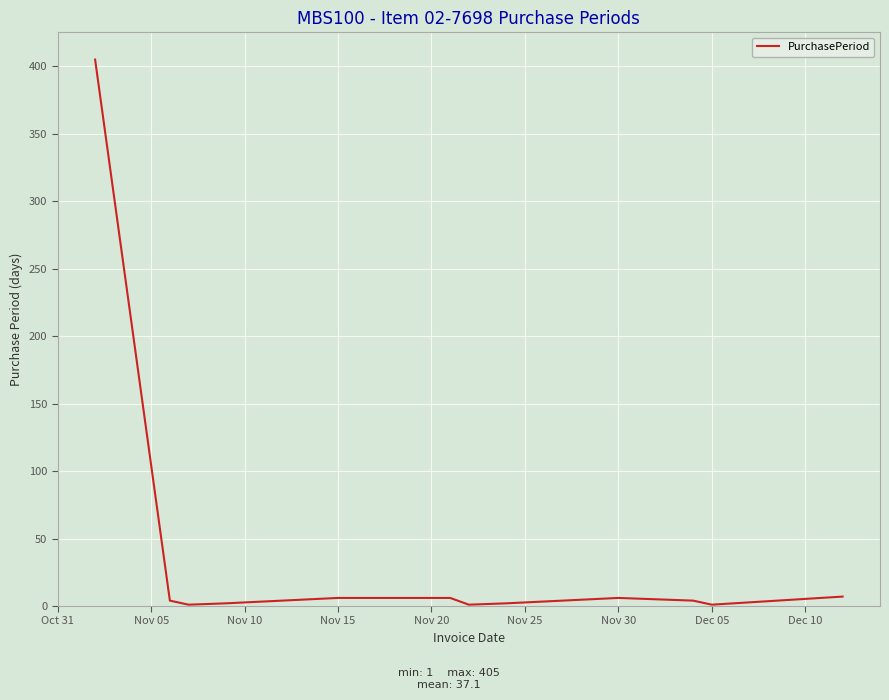

What is the difference between the maximum and minimum values?

404